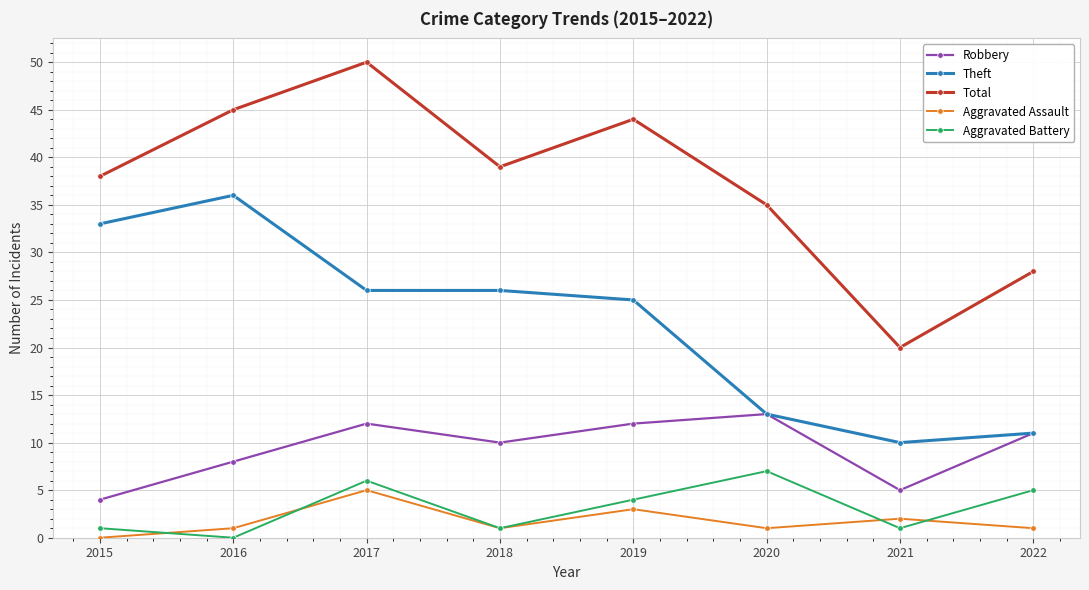

In Robbery, how many points are higher than both neighbors (excluding endpoints)?

2